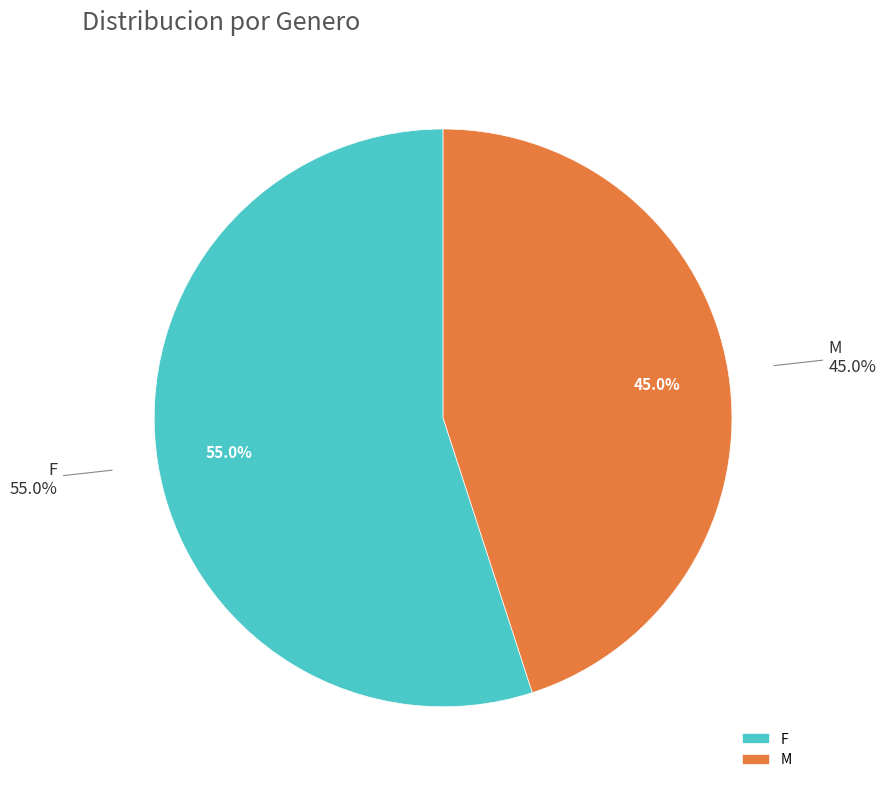

How many segments does this pie chart have?

2